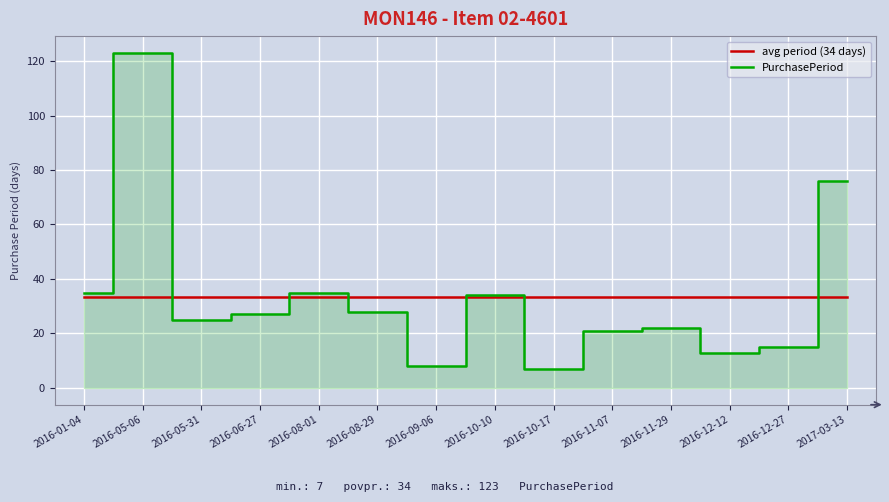

At which category is the sum across all series the highest?

2016-05-06